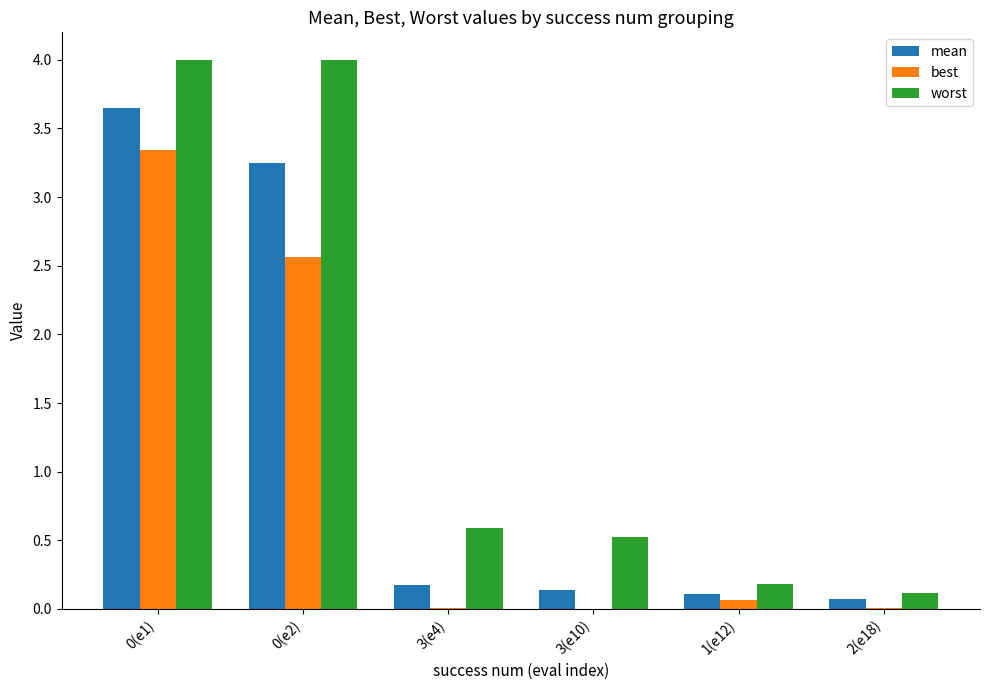

The worst series shows 4.0 at 0(e1). True or false?

True